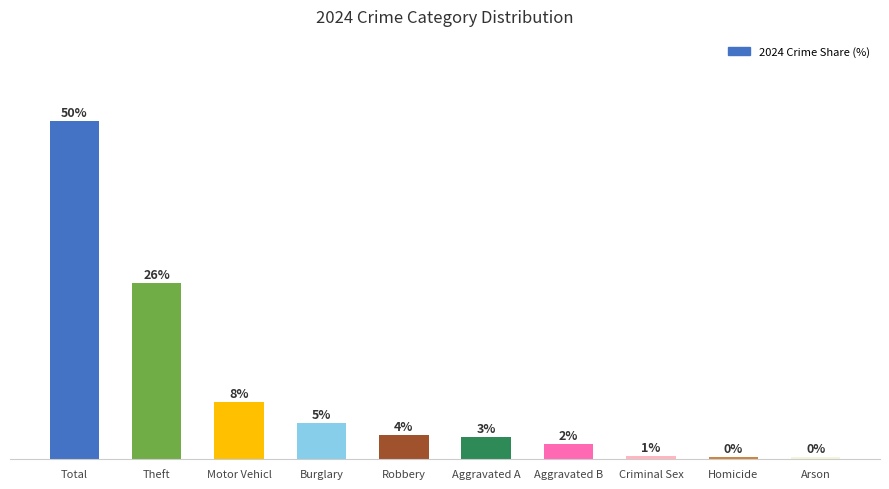

What is the change in value from Robbery to Aggravated A?

-0.3